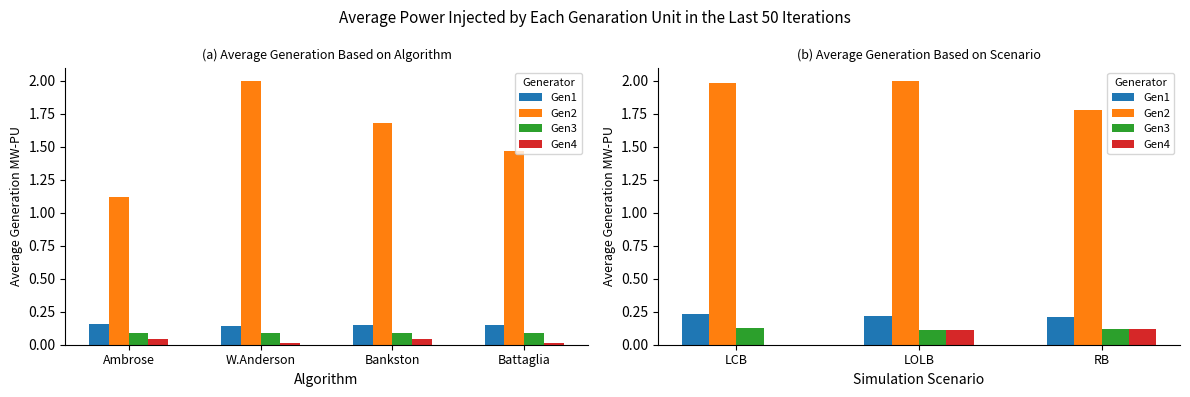

What are all the series names shown in the legend?

Gen1, Gen2, Gen3, Gen4